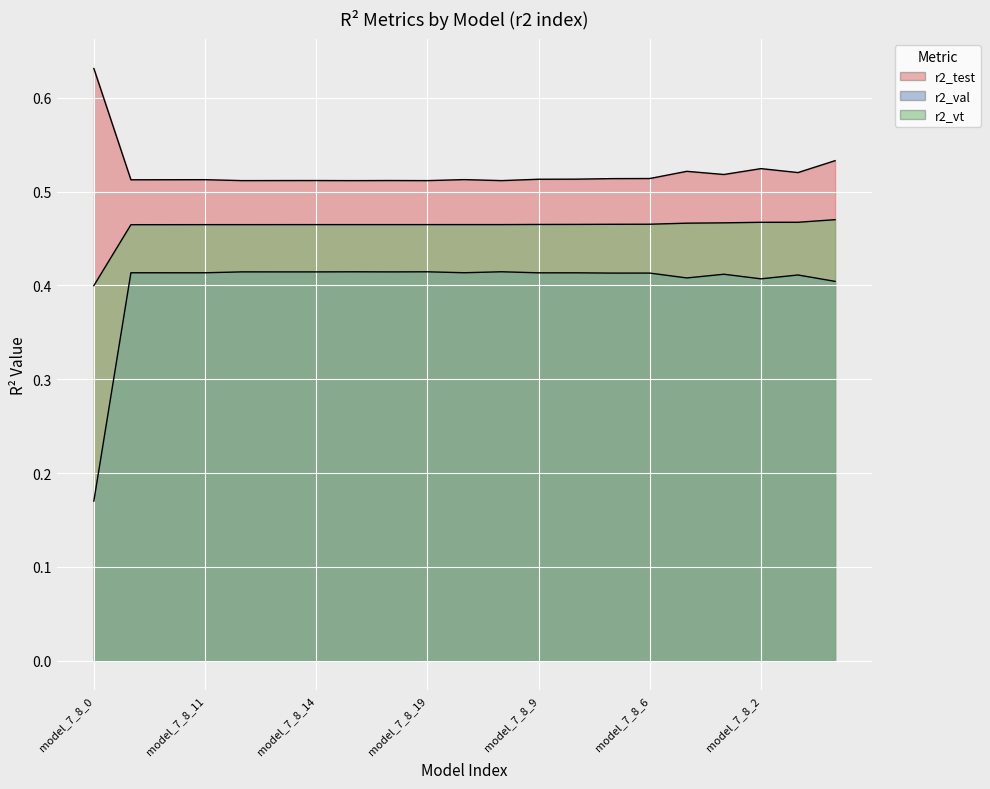

Rank the series at model_7_8_10 from highest to lowest value.

r2_test, r2_vt, r2_val